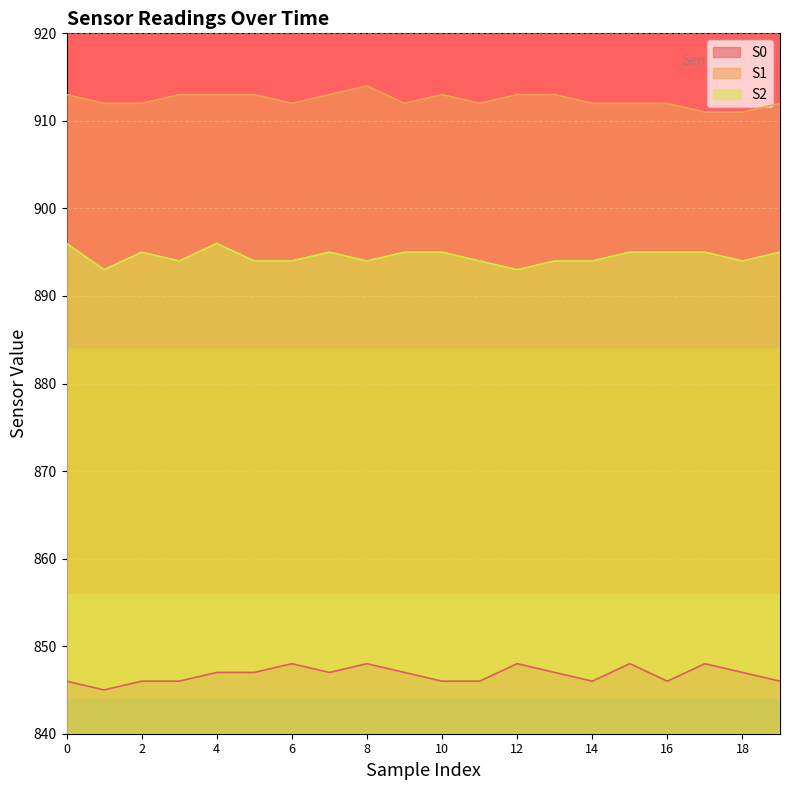

In S1, how many points are lower than both neighbors (excluding endpoints)?

3